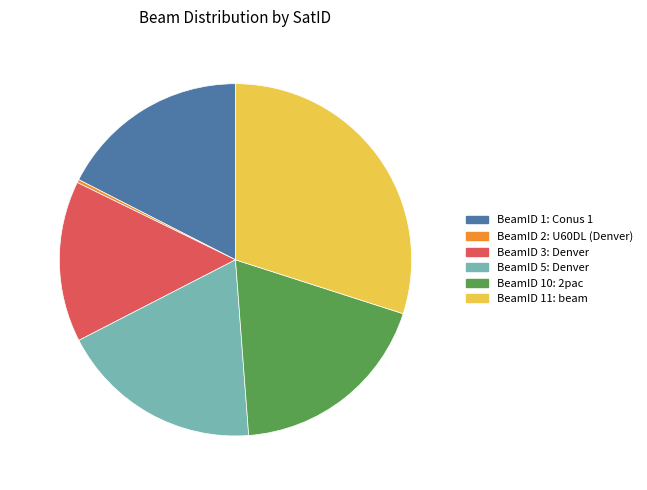

Does 29.9% (413) represent more than half of the total?

No